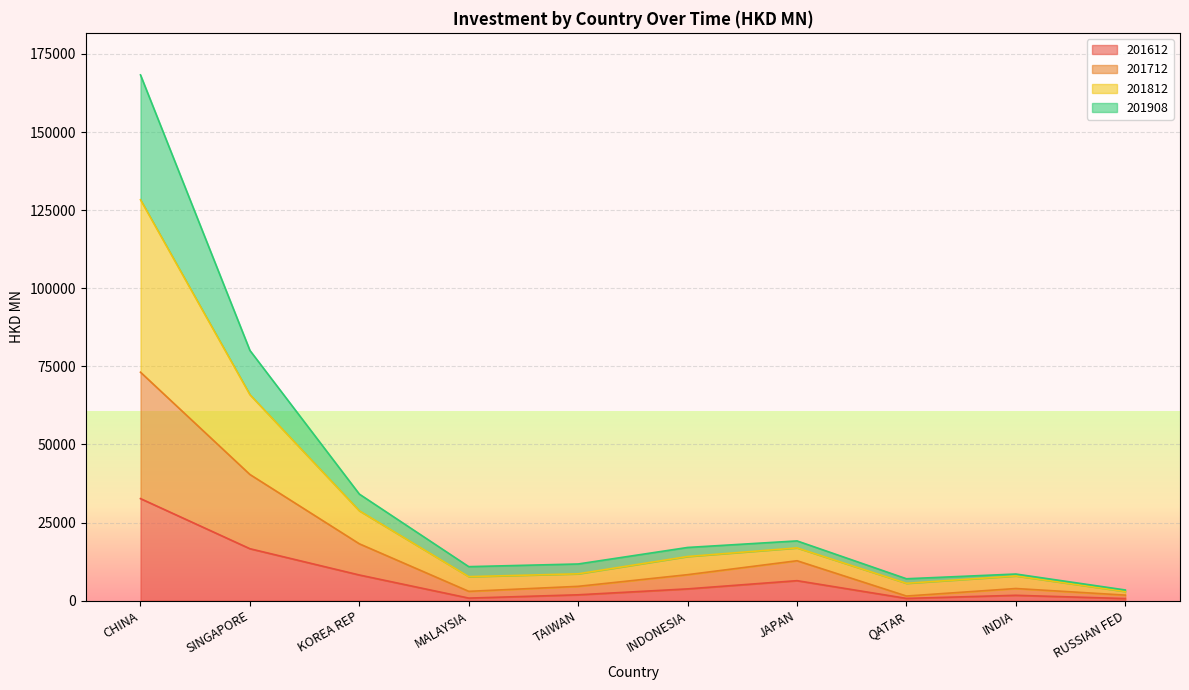

Is the value of 201612 at QATAR greater than the value of 201908 at TAIWAN?

No